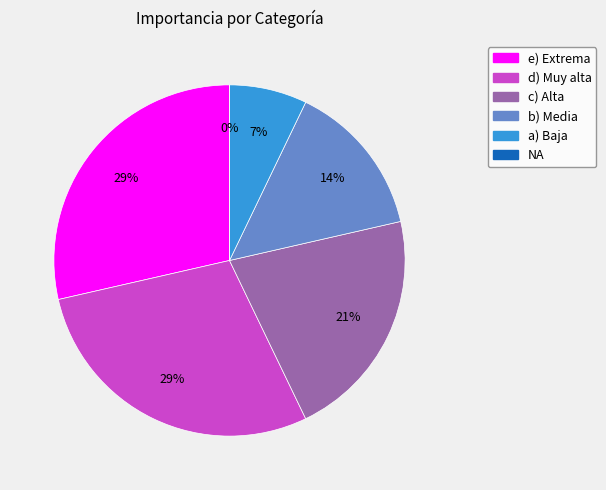

What percentage is NOT represented by c) Alta?

78.6%